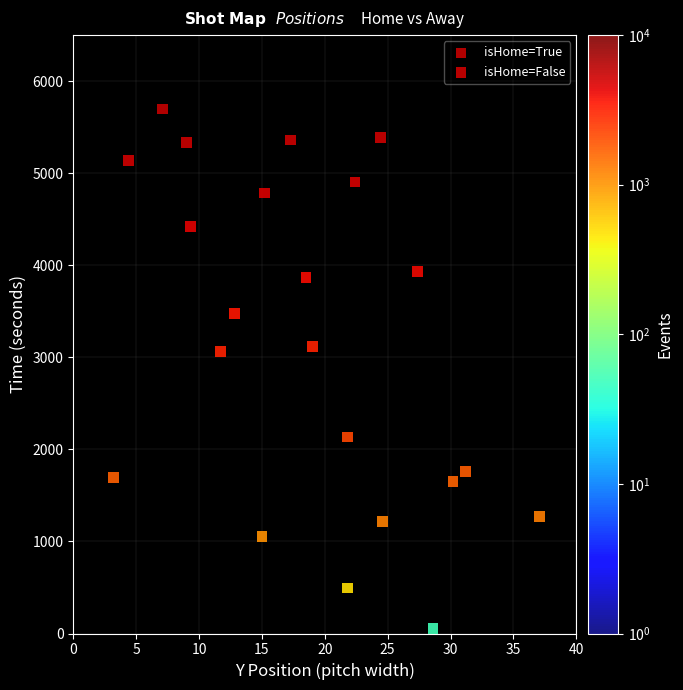

Which series contains the highest Y value?

isHome=True